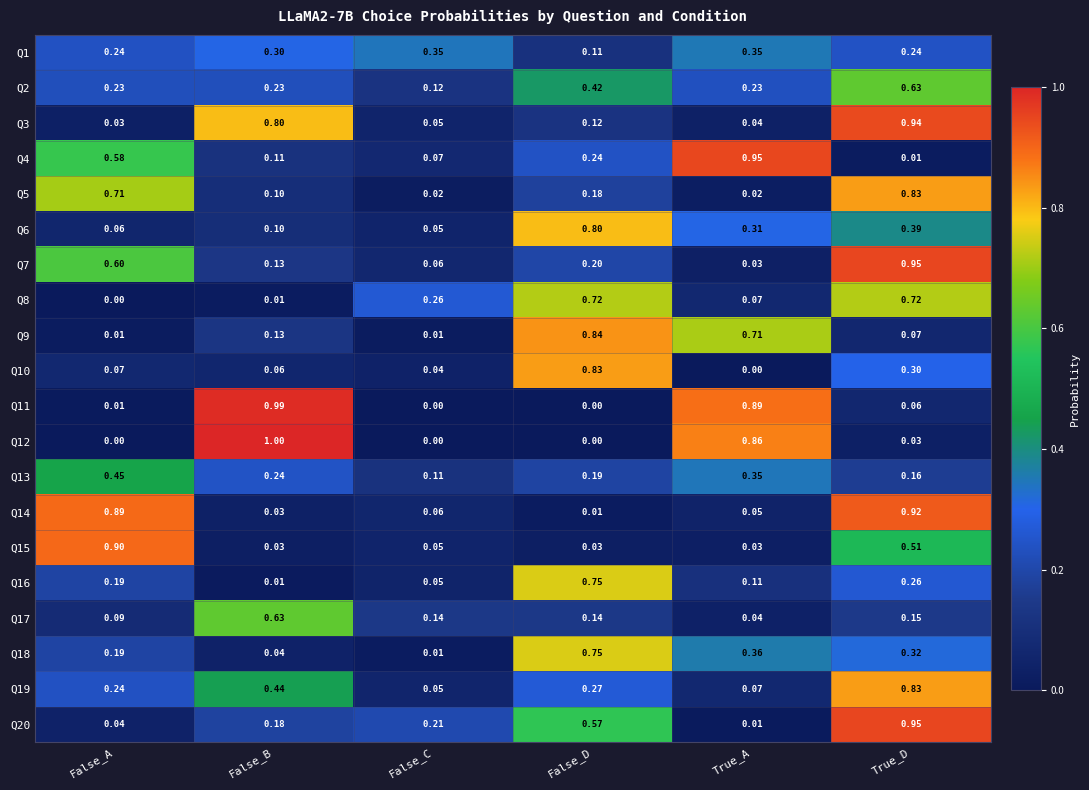

Rank the categories by Q10 value from highest to lowest.

False_D, True_D, False_A, False_B, False_C, True_A